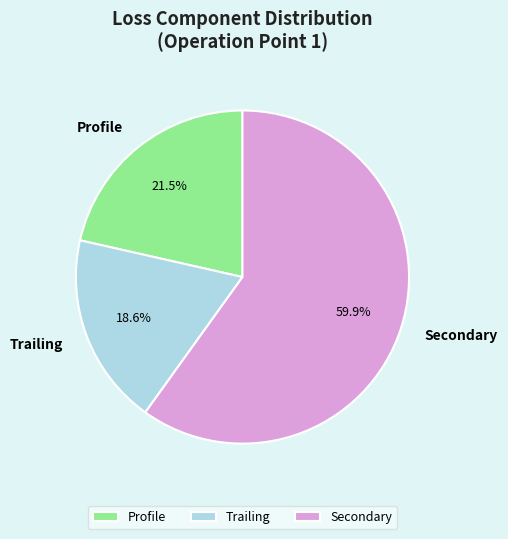

How much of the chart is everything except Profile?

78.5%